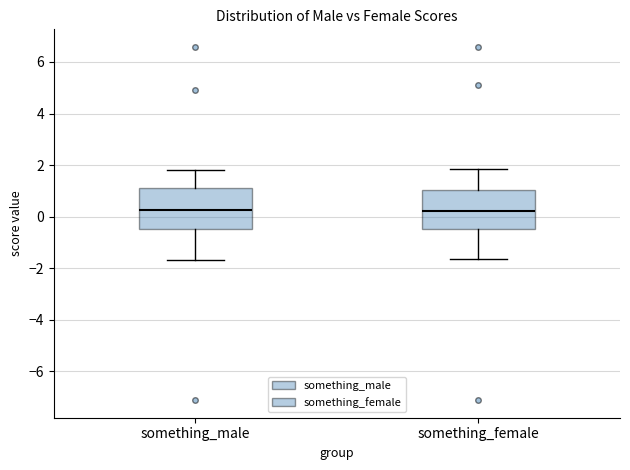

Reading left to right, transcribe this box plot: for each box, give where its median line is, the range the box spans, and where its two whiskers end, as read against the y-axis. The values are not printed on the chart, so give them approximately, as read against the axis.

something_male: median 0.2, box -0.4 to 1.0, whiskers -1.6 to 1.8
something_female: median 0.2, box -0.4 to 1.0, whiskers -1.6 to 1.8